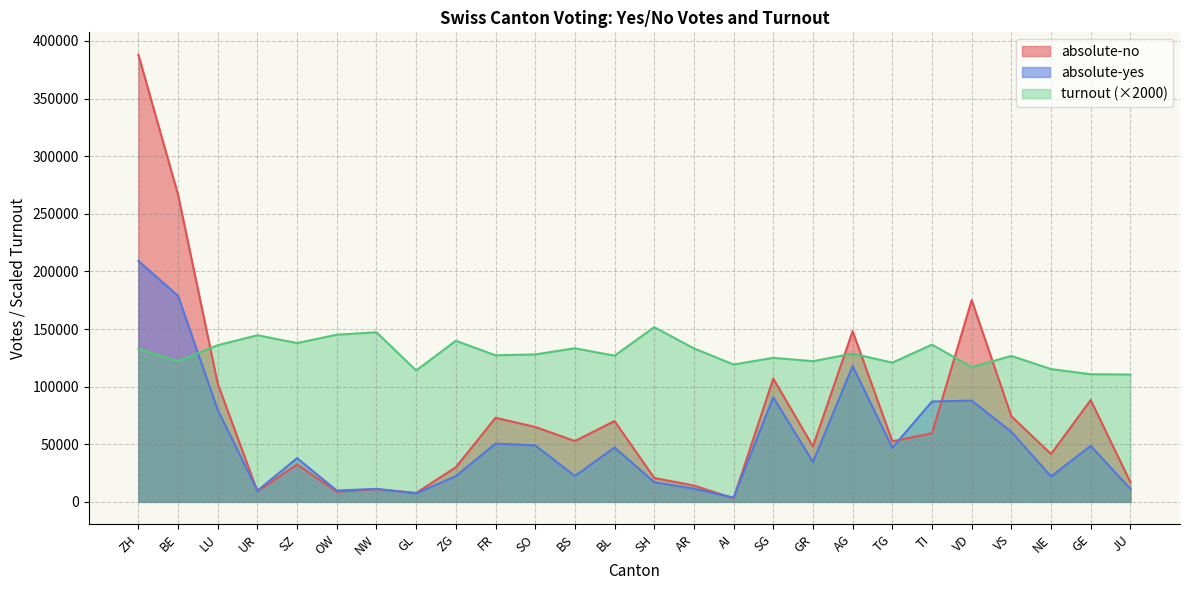

Rank the series by their average value, from lowest to highest.

absolute-yes, absolute-no, turnout (×2000)